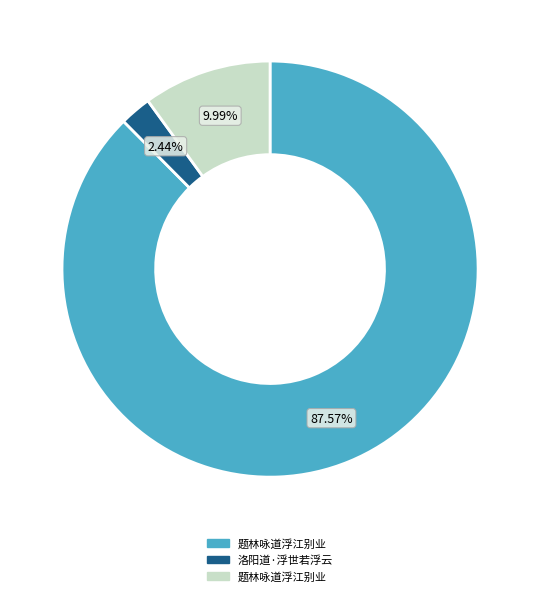

How many slices are in this pie chart?

3